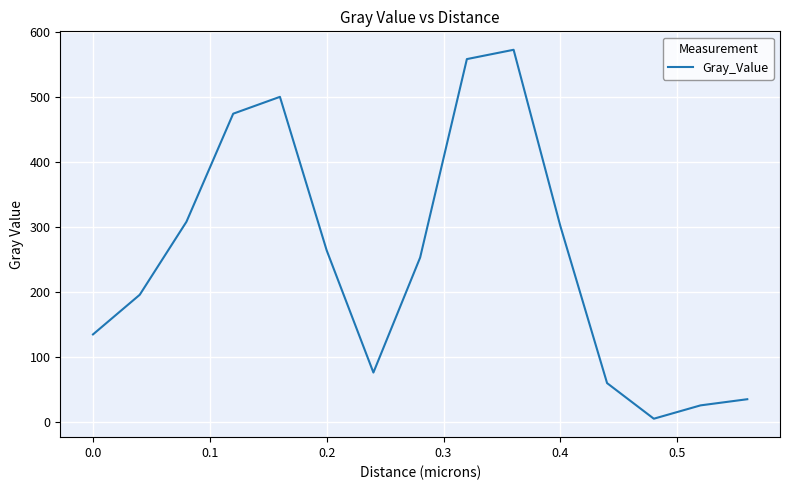

What is the maximum value shown in the chart?

572.1